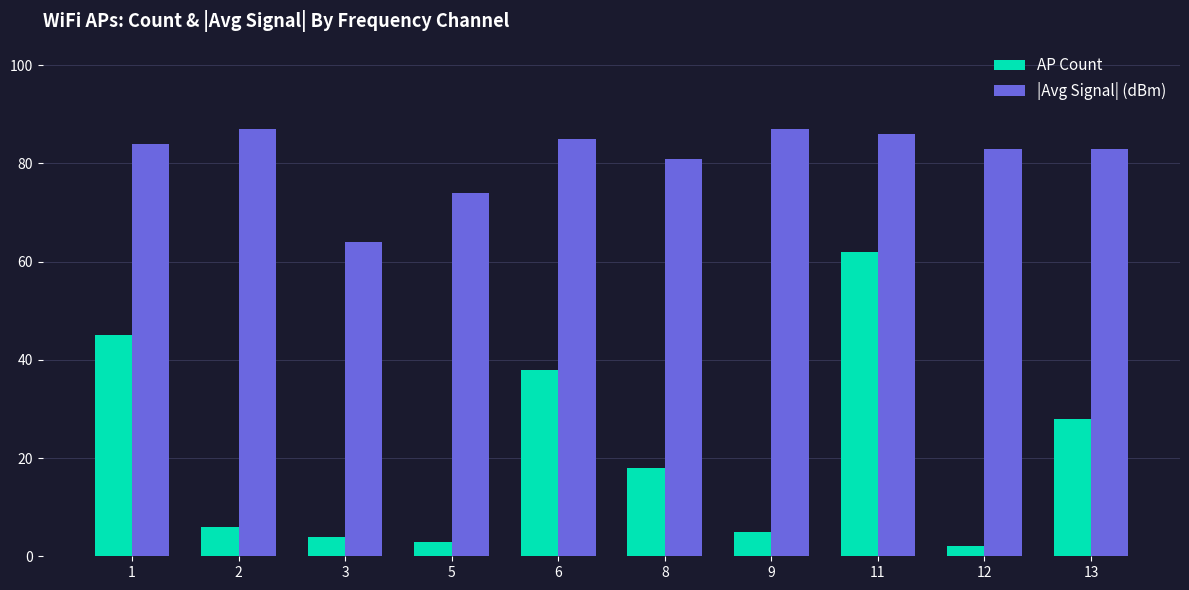

At how many categories does at least one series exceed 43?

10